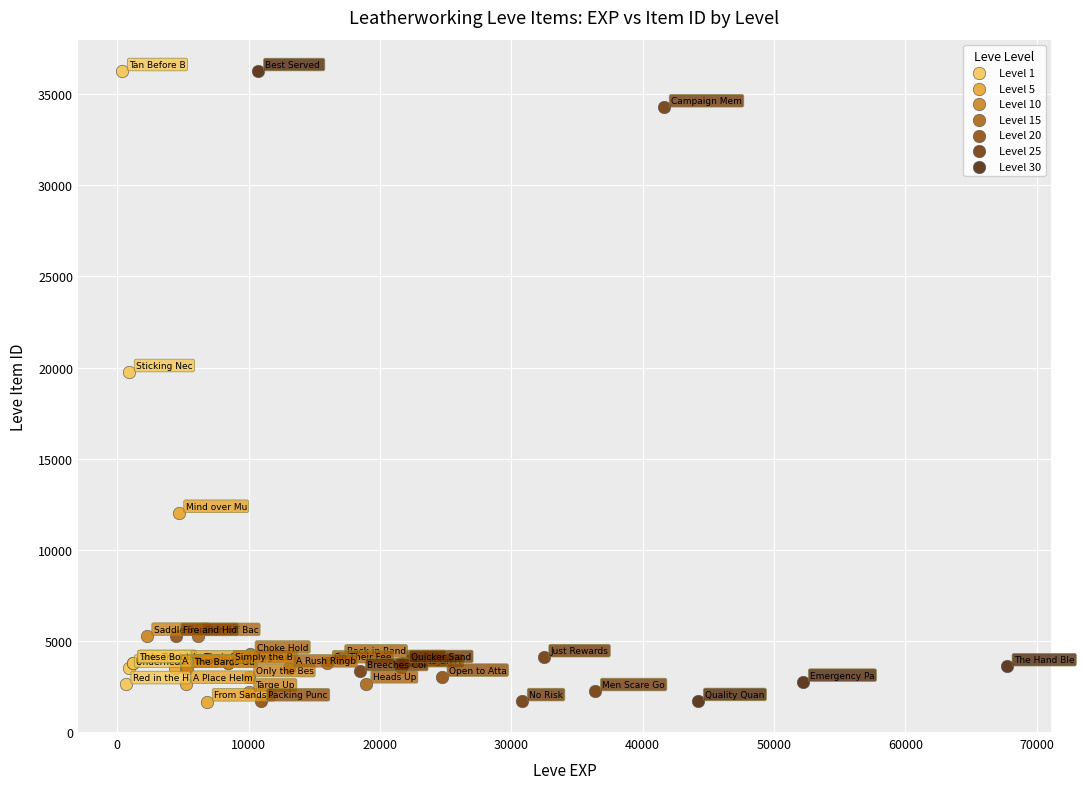

What are all the series names shown in the legend?

Level 1, Level 5, Level 10, Level 15, Level 20, Level 25, Level 30